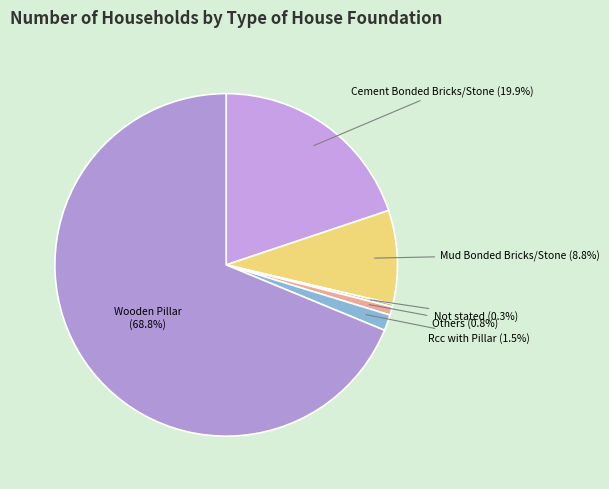

The Rcc with Pillar slice represents 11% of the pie. True or false?

False